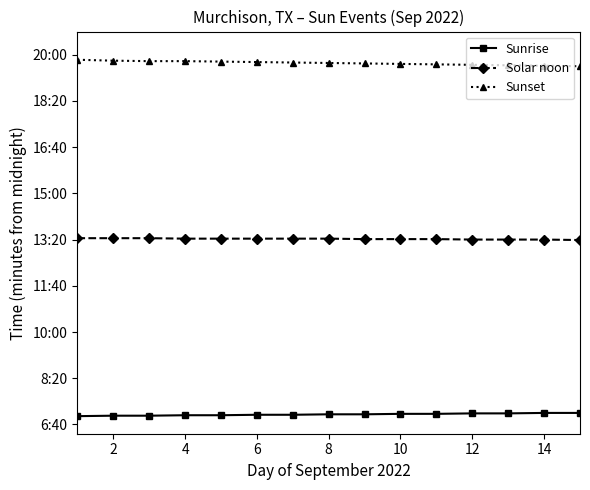

What are all the series names shown in the legend?

Sunrise, Solar noon, Sunset